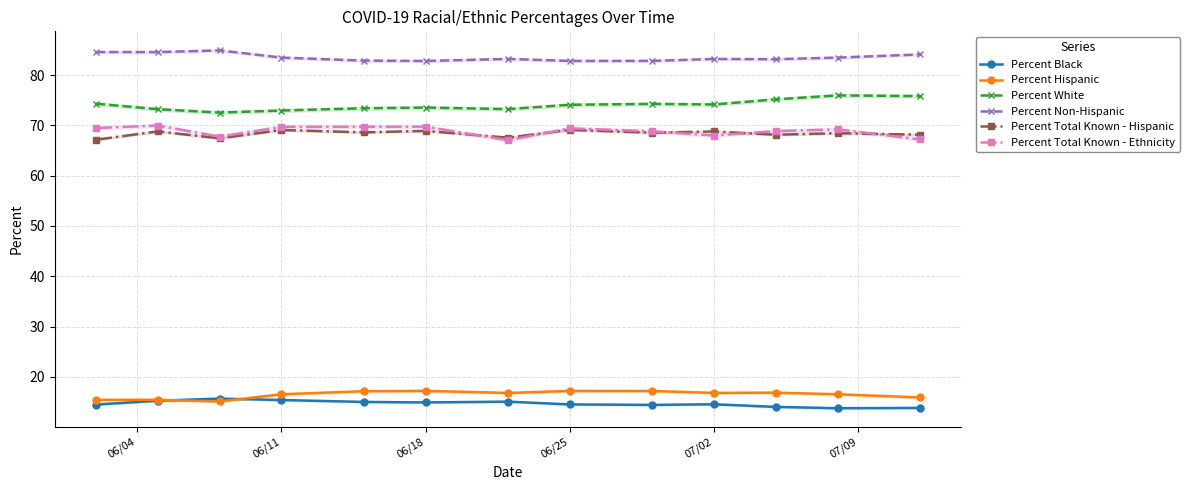

Reading left to right, extract all data points from this chart.

Percent Black: 14.5	15.3	15.7	15.4	15.0	14.9	15.1	14.5	14.4	14.6	14.0	13.8	13.8
Percent Hispanic: 15.4	15.4	15.1	16.5	17.1	17.2	16.8	17.2	17.2	16.8	16.9	16.5	15.9
Percent White: 74.3	73.2	72.5	72.9	73.4	73.5	73.2	74.1	74.3	74.1	75.2	76.0	75.8
Percent Non-Hispanic: 84.6	84.6	84.9	83.5	82.9	82.8	83.2	82.8	82.8	83.2	83.1	83.5	84.1
Percent Total Known - Hispanic: 67.1	68.8	67.4	69.1	68.6	68.9	67.5	69.1	68.5	68.8	68.1	68.4	68.1
Percent Total Known - Ethnicity: 69.5	70.0	67.8	69.7	69.7	69.7	67.0	69.4	68.8	68.0	68.8	69.2	67.2